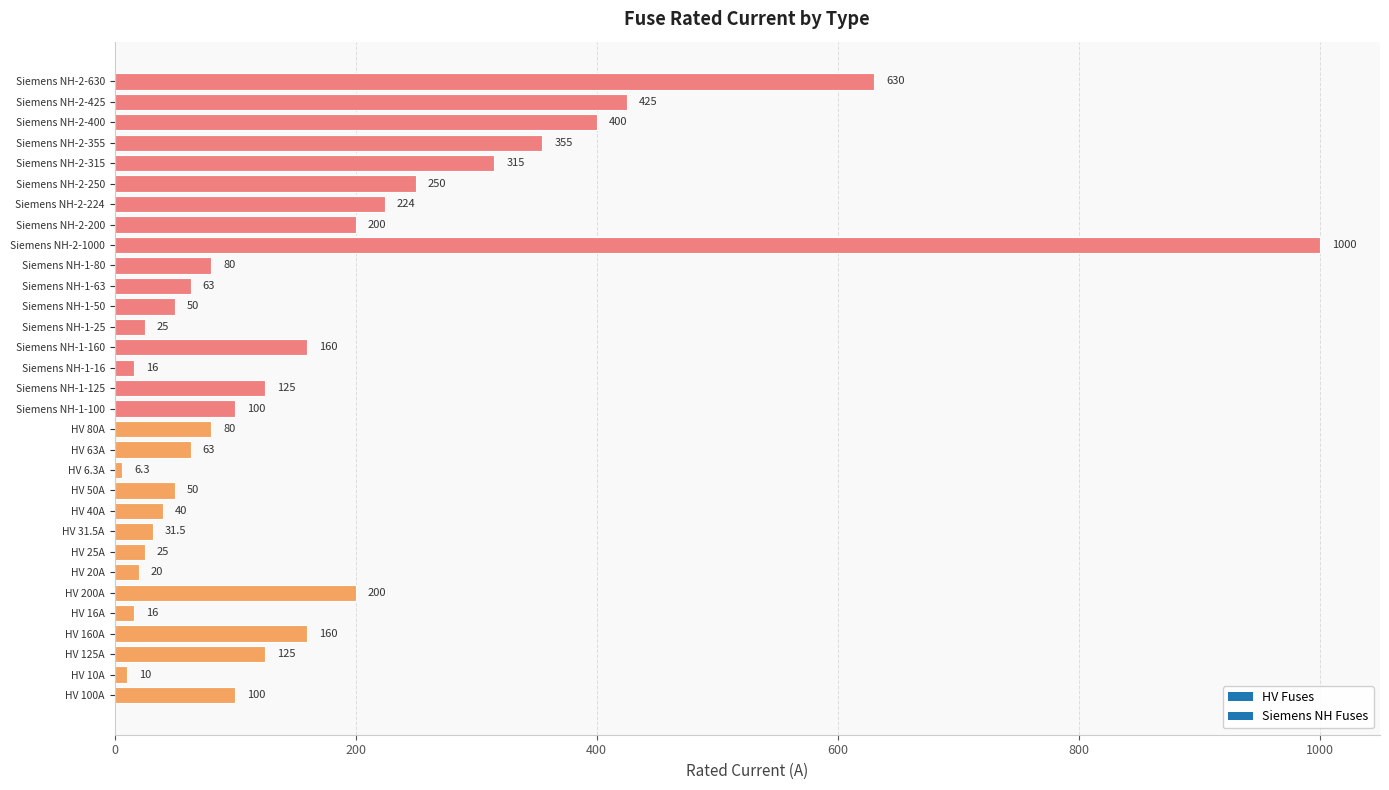

Which has a higher value, Siemens NH-2-224 or HV 125A?

Siemens NH-2-224